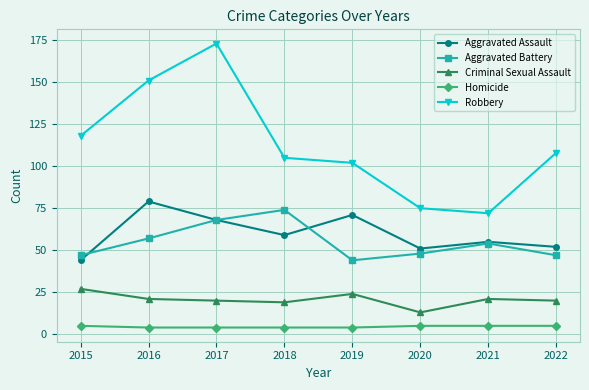

Read the Aggravated Assault value at 2019, to the nearest 10.

70